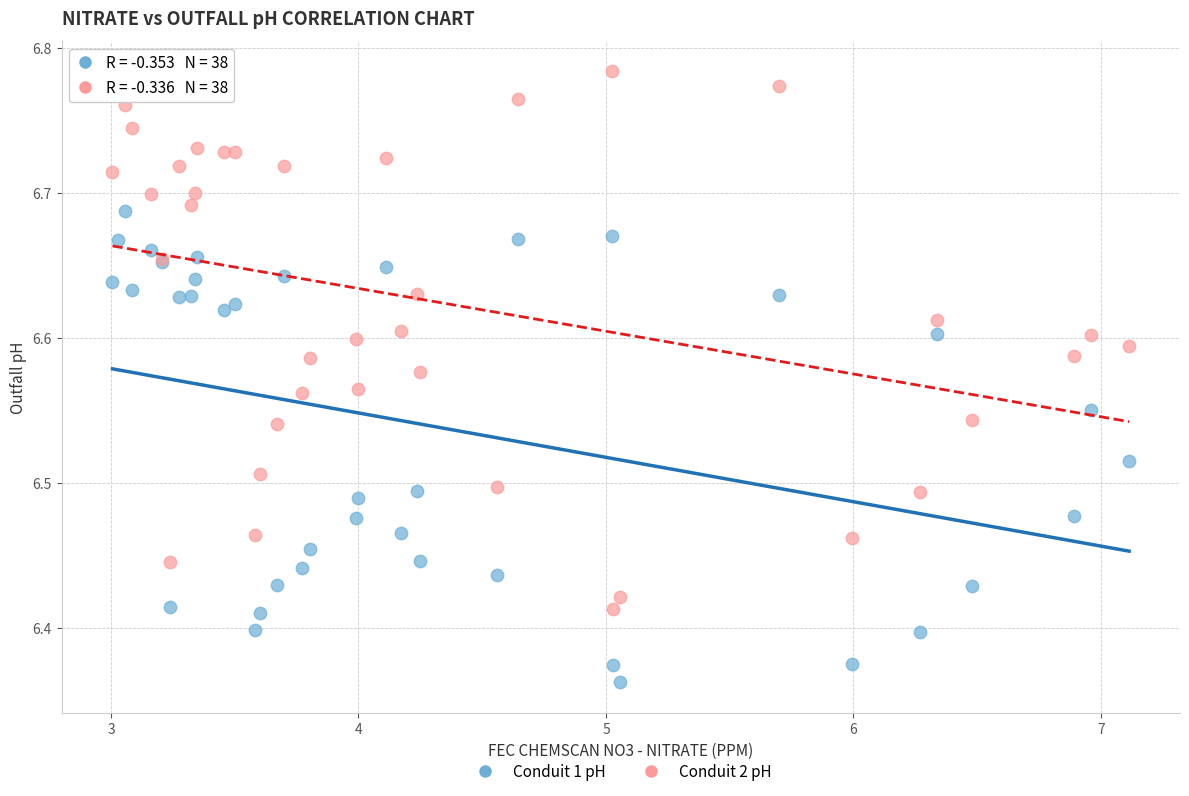

Which series has the widest spread of Y values?

Conduit 2 pH